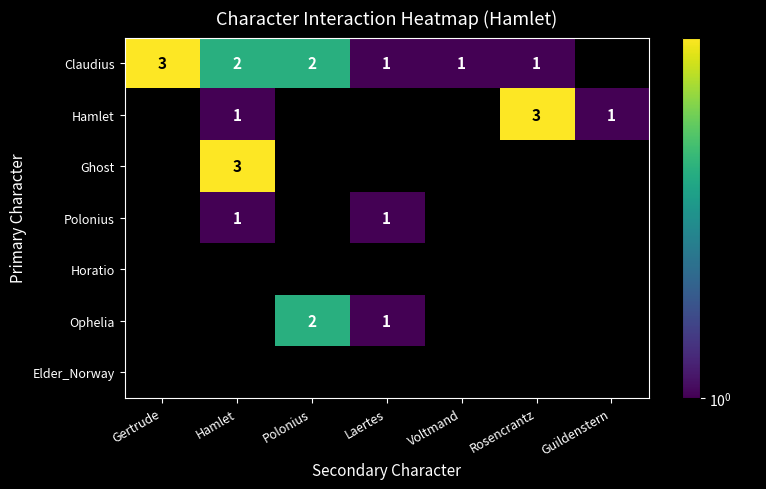

Which label corresponds to the smallest value in the chart?

Laertes